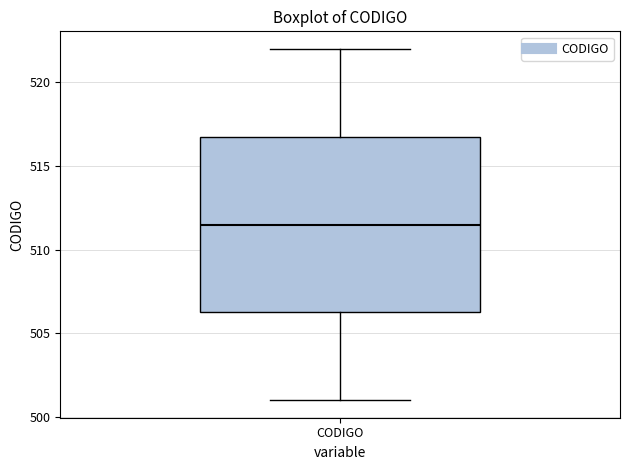

Where does the upper whisker of the box for CODIGO end on the y-axis? The values are not printed on the chart, so give them approximately, as read against the axis.

522.0